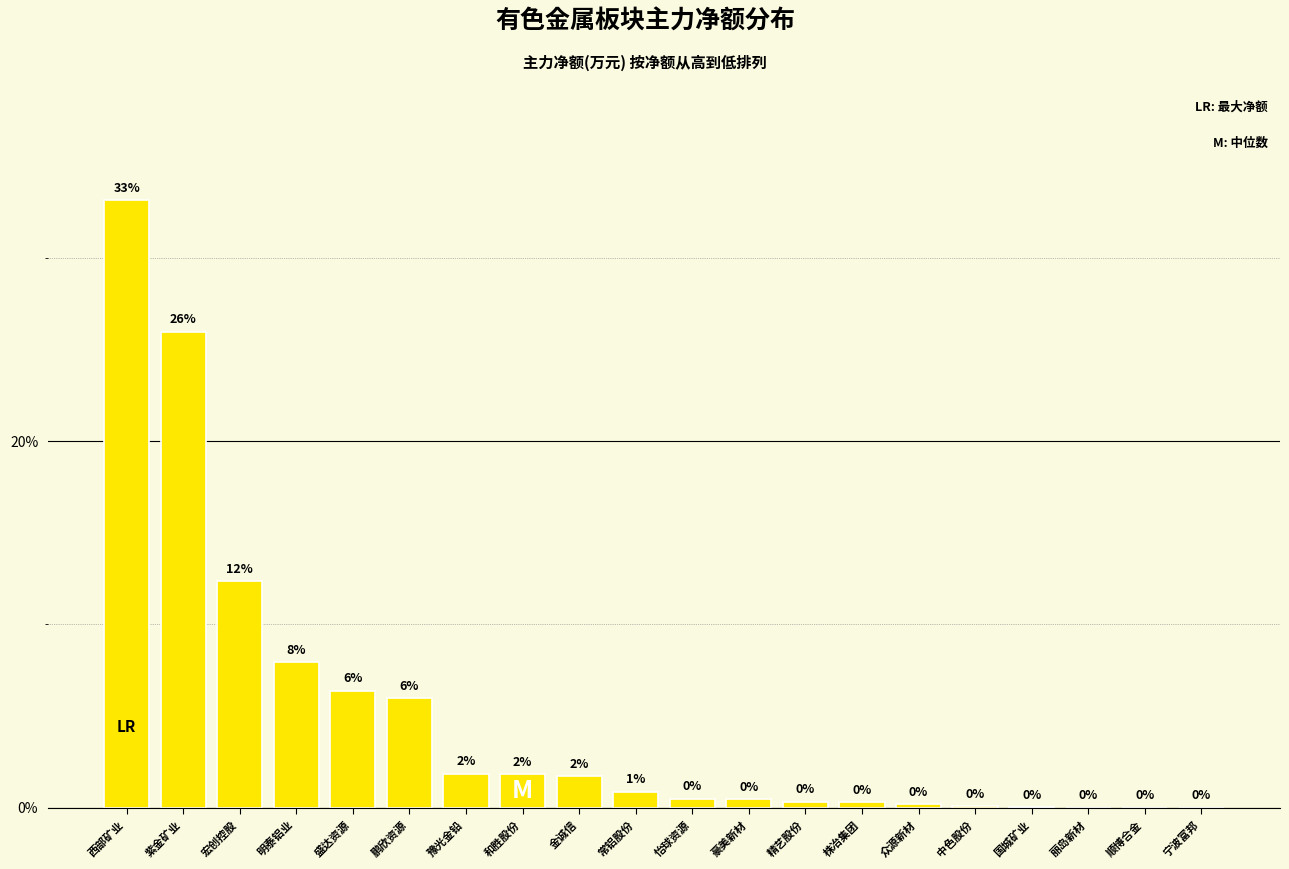

Is it true that the value at 宁波富邦 is 0.0?

True